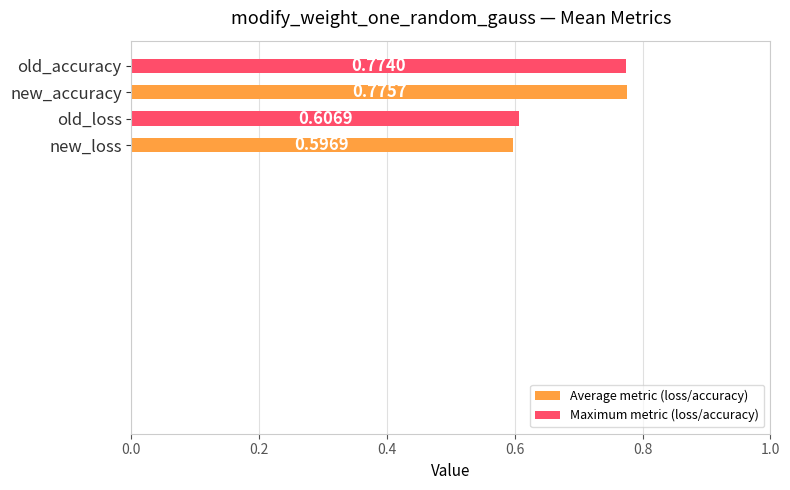

At which category does the chart reach its peak across all series?

new_accuracy